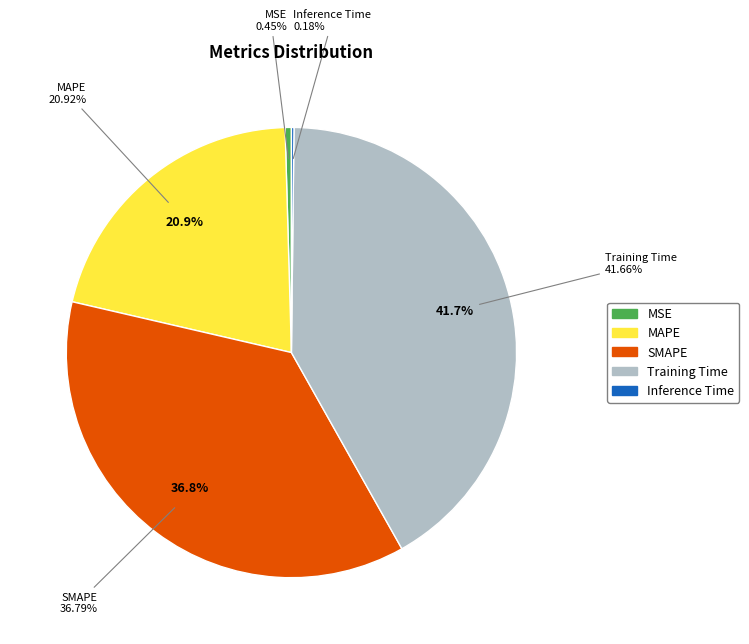

True or false: Inference Time accounts for 0% of the total.

True